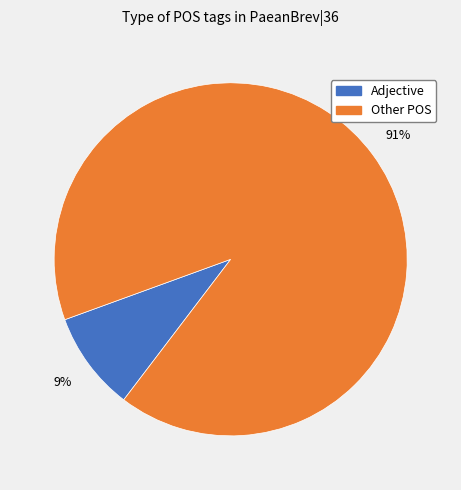

To the nearest percent, what is the average slice percentage?

50%